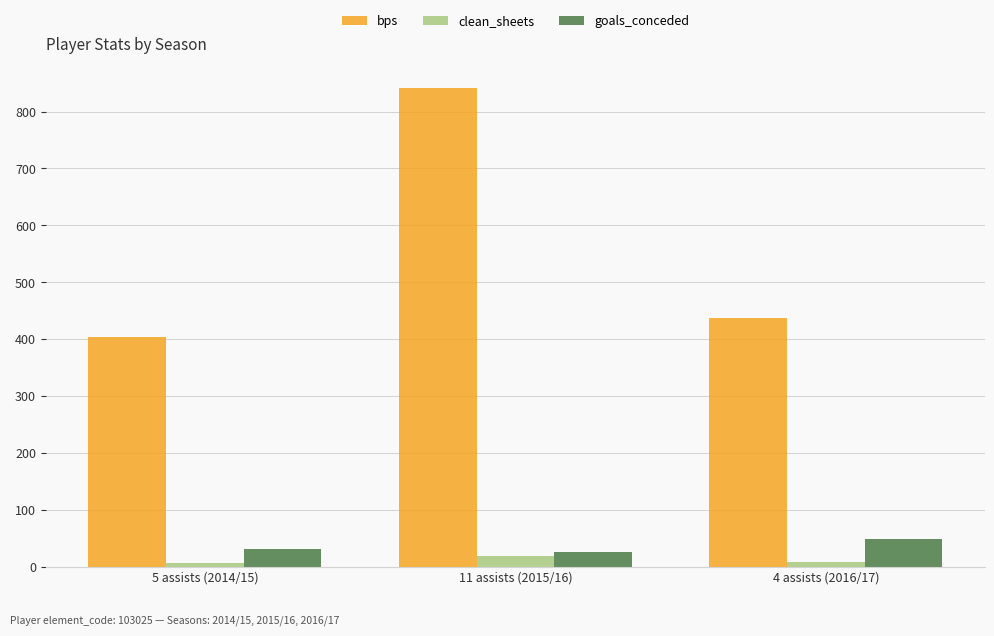

At how many categories does at least one series exceed 696?

1